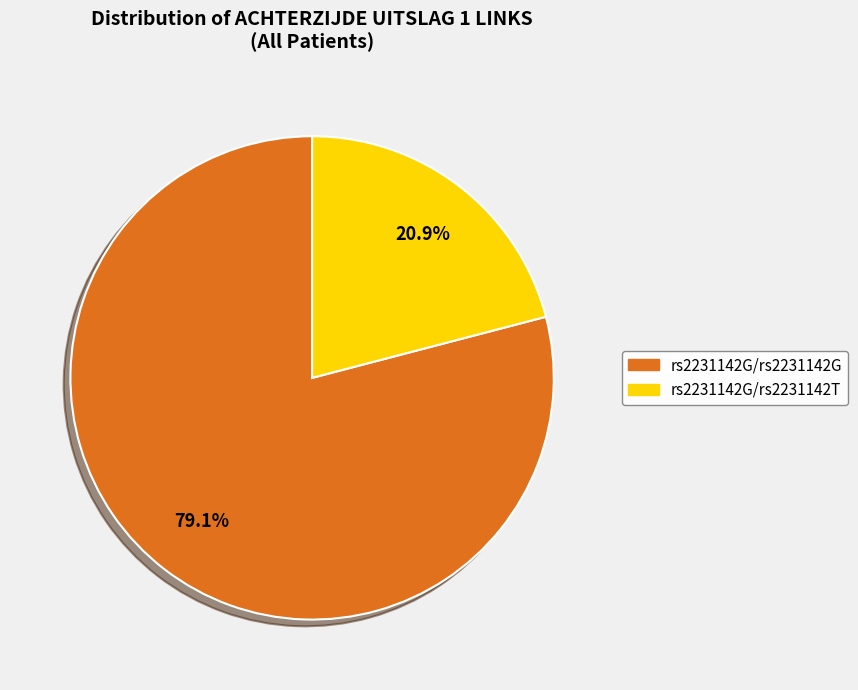

Count the number of slices in the pie.

2